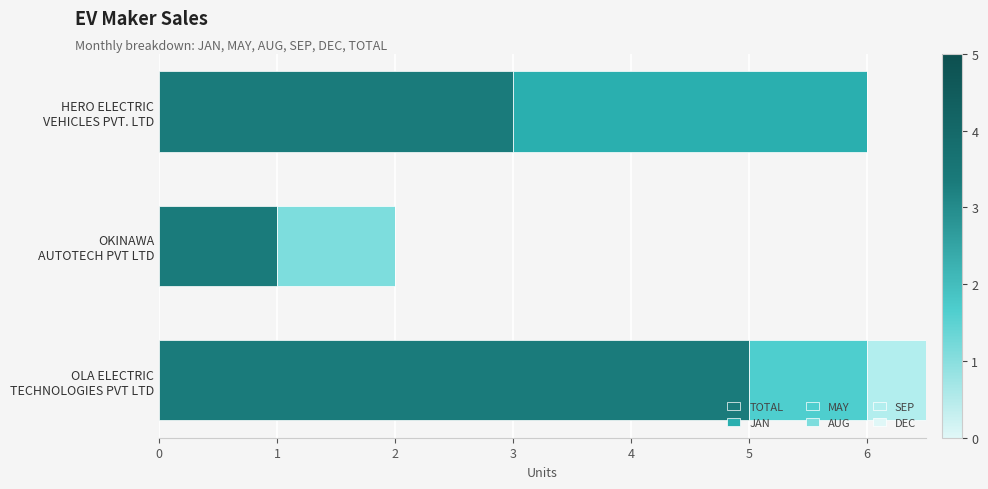

The TOTAL series shows 1 at OKINAWA AUTOTECH PVT LTD. True or false?

True